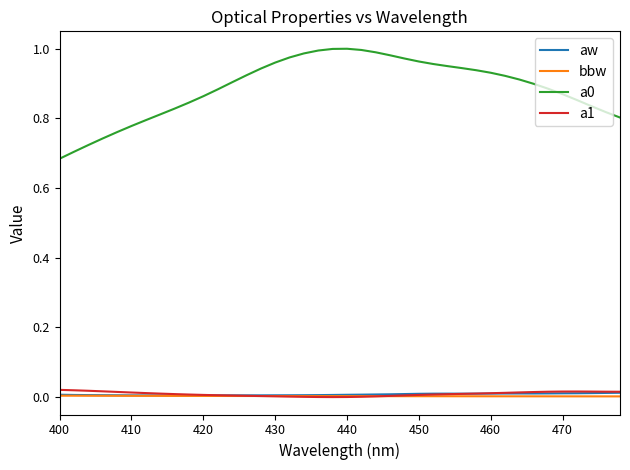

True or false: a0 and bbw cross at least once.

False